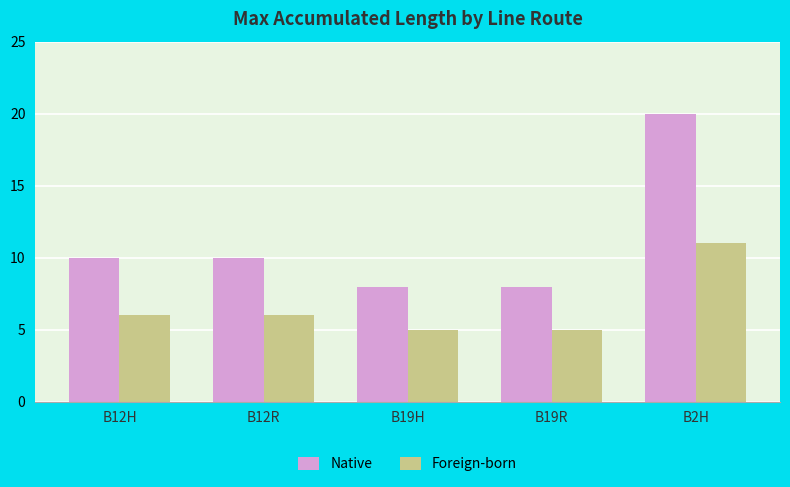

What is the maximum value shown in the chart?

20